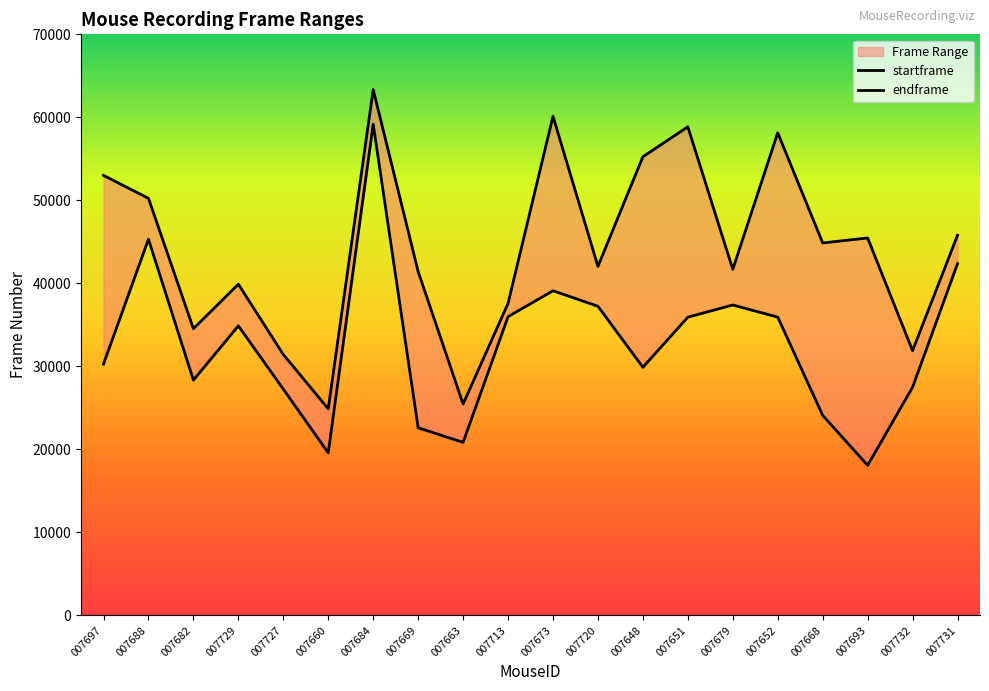

Reading left to right, extract all data points from this chart.

startframe: 30281	45314	28342	34877	27255	19579	59176	22601	20843	35987	39111	37242	29889	35927	37394	35933	24099	18076	27490	42376
endframe: 53009	50244	34543	39899	31429	24884	63349	41421	25464	37587	60122	42047	55250	58859	41692	58138	44869	45467	31893	45793